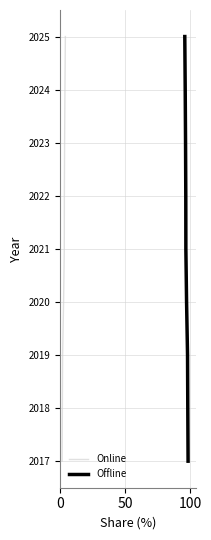

What is the highest value of the Online series?

2025